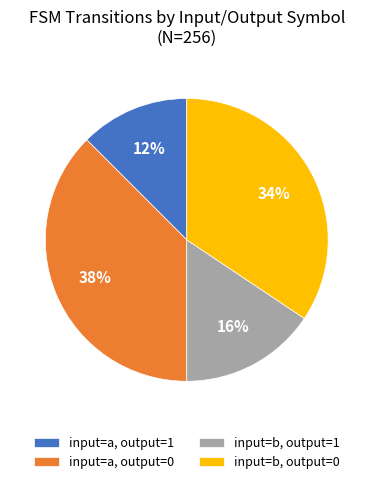

Between input=a, output=0 and input=b, output=0, which is larger?

input=a, output=0